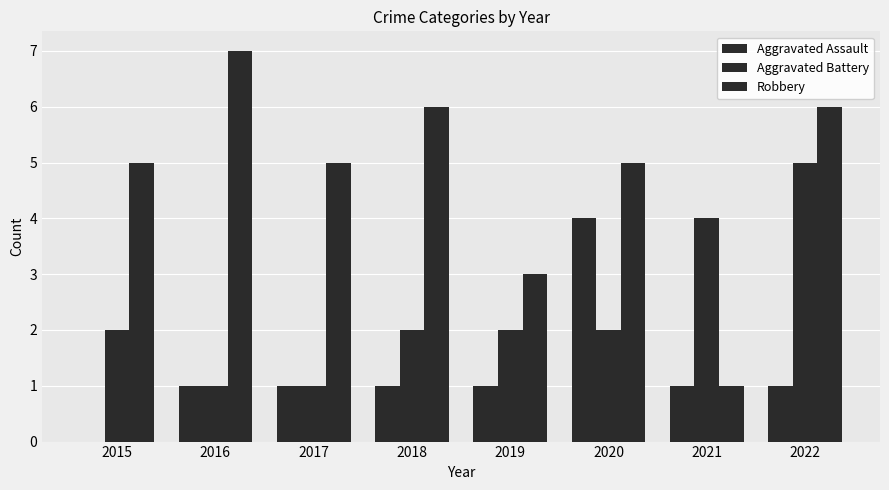

Between 2015 and 2021, which series saw the biggest shift?

Robbery